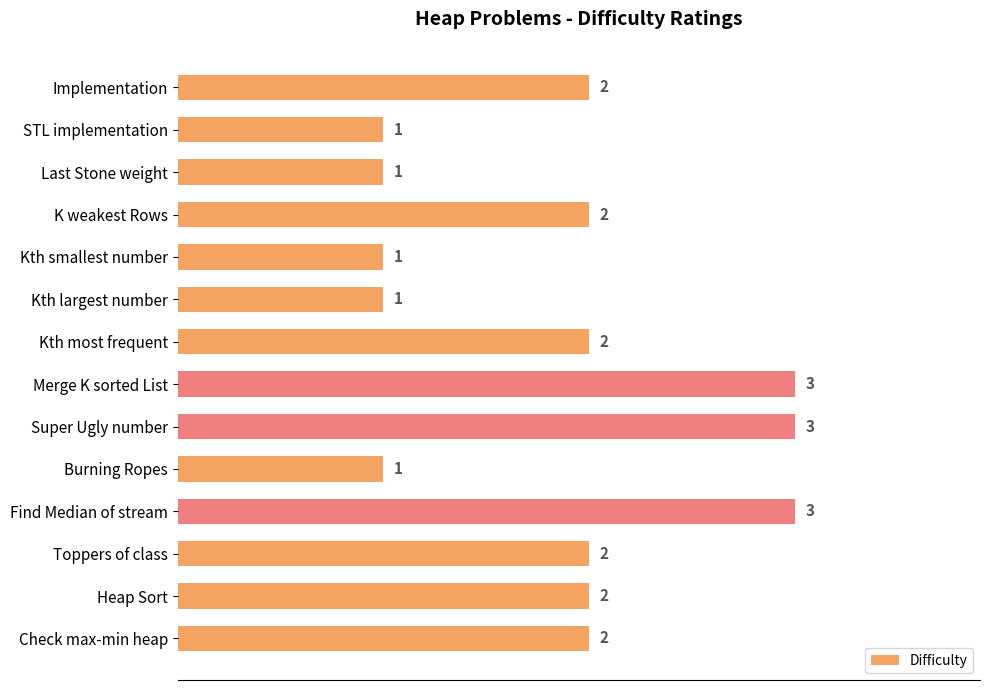

What is the ratio of the value at Kth most frequent to the value at Implementation?

1.0